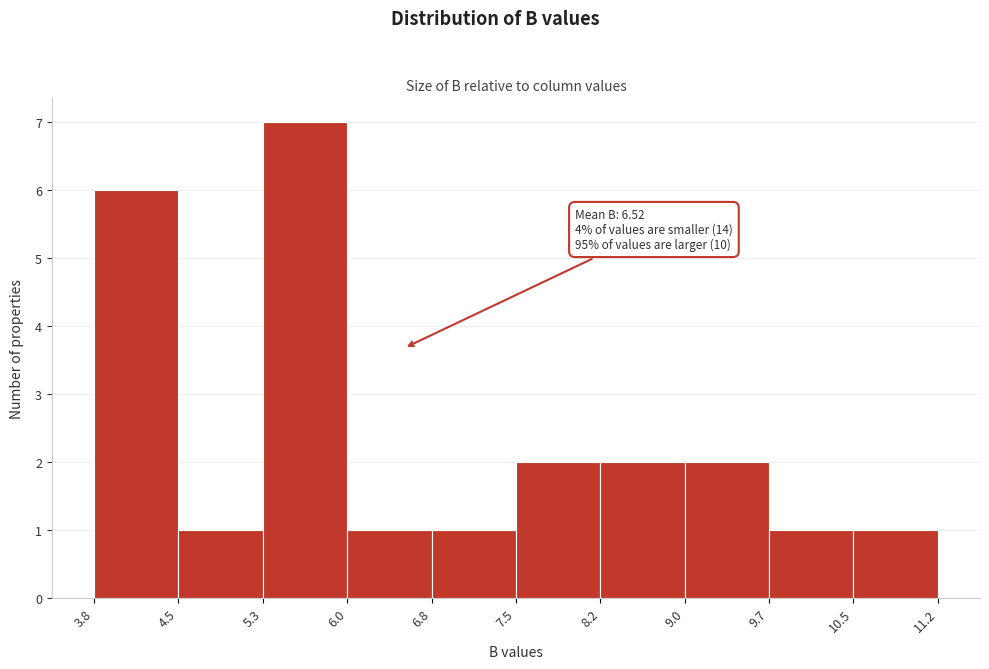

Over which range of the x-axis is the bar tallest?

5.3 to 6.0